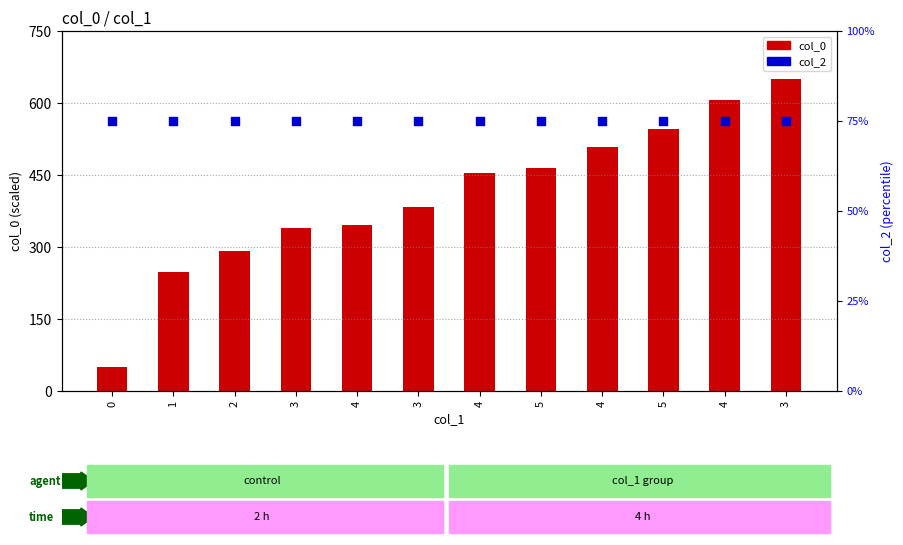

Which series has the largest total across all categories?

col_0